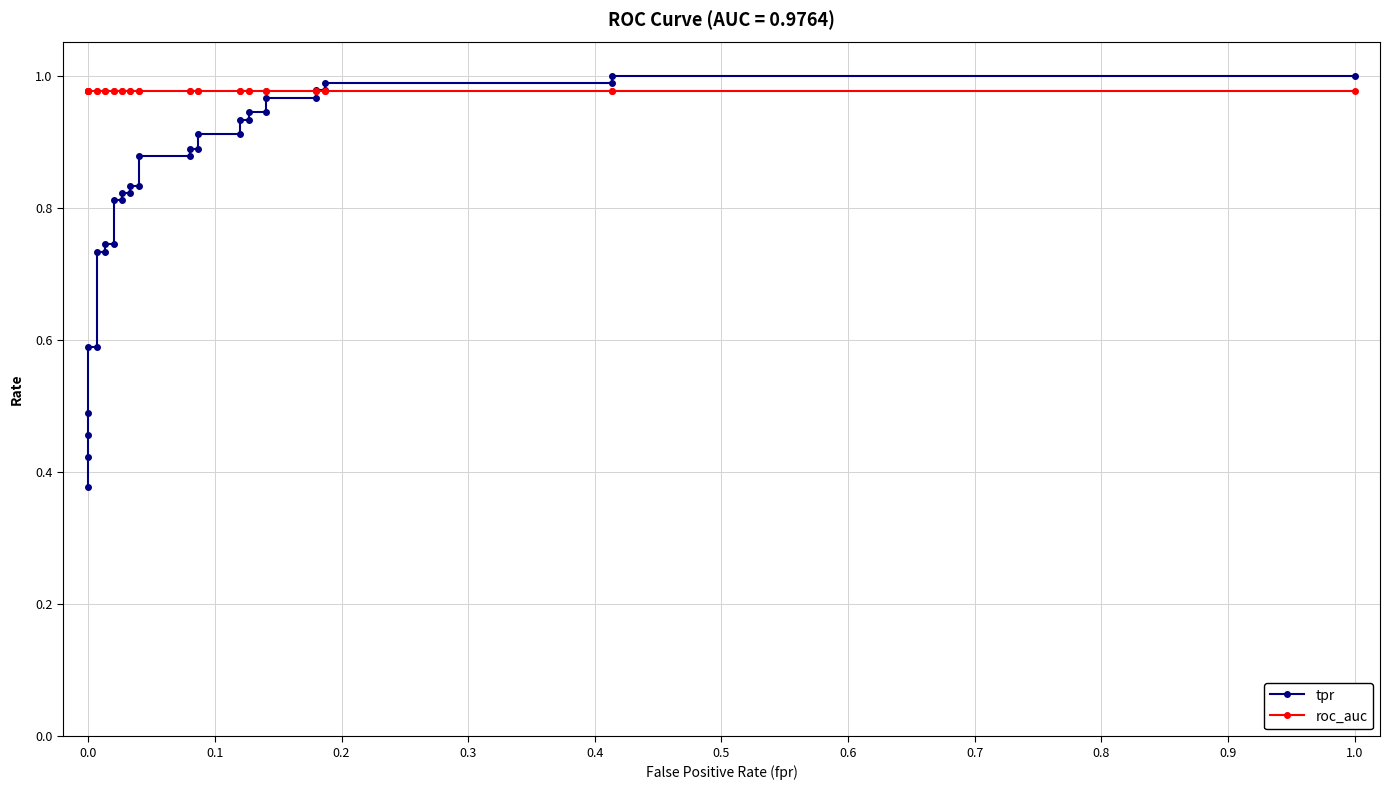

How many lines are shown in the chart?

2